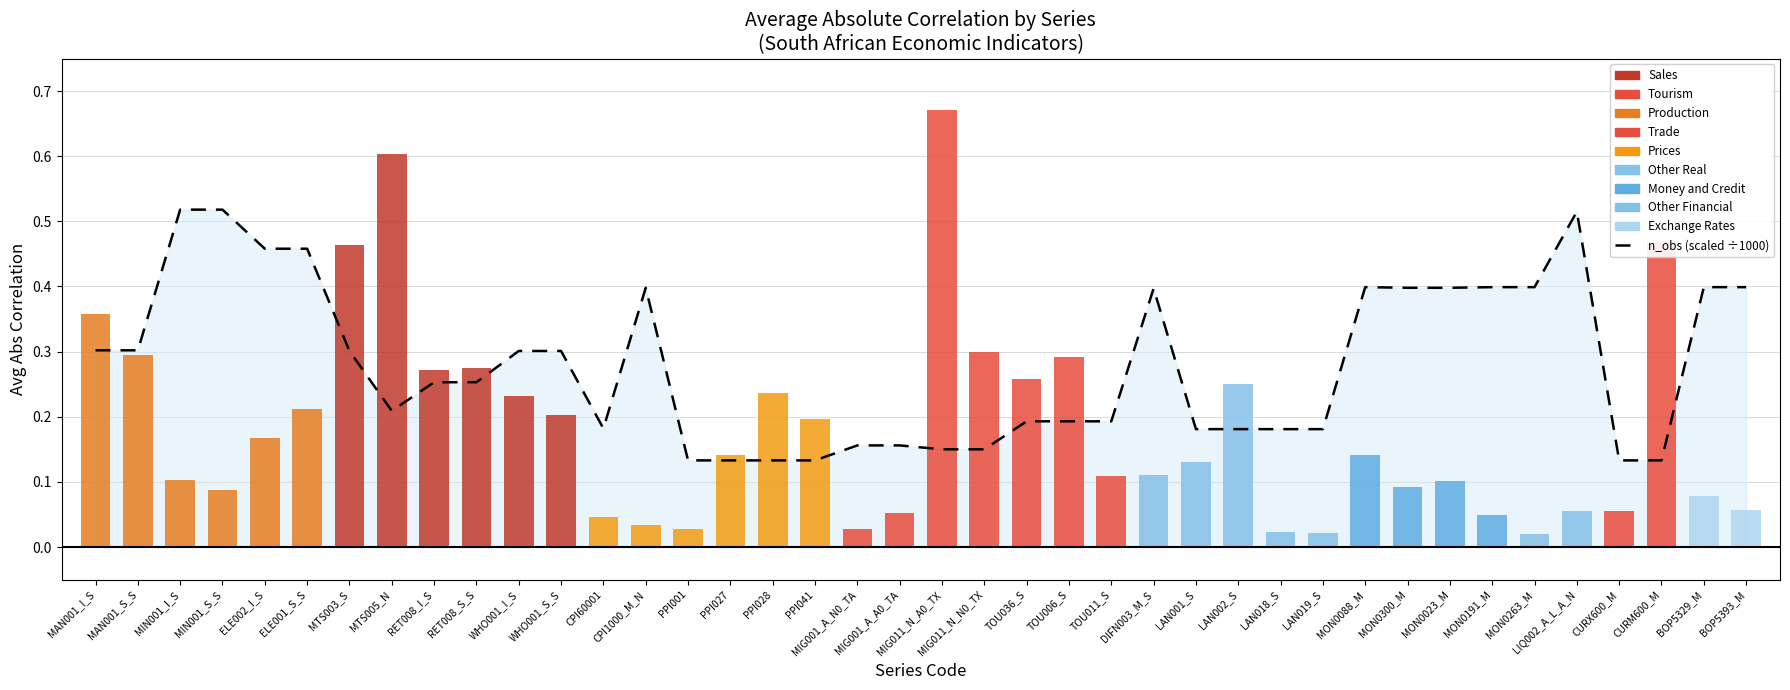

What position from the right is LAN018_S?

12